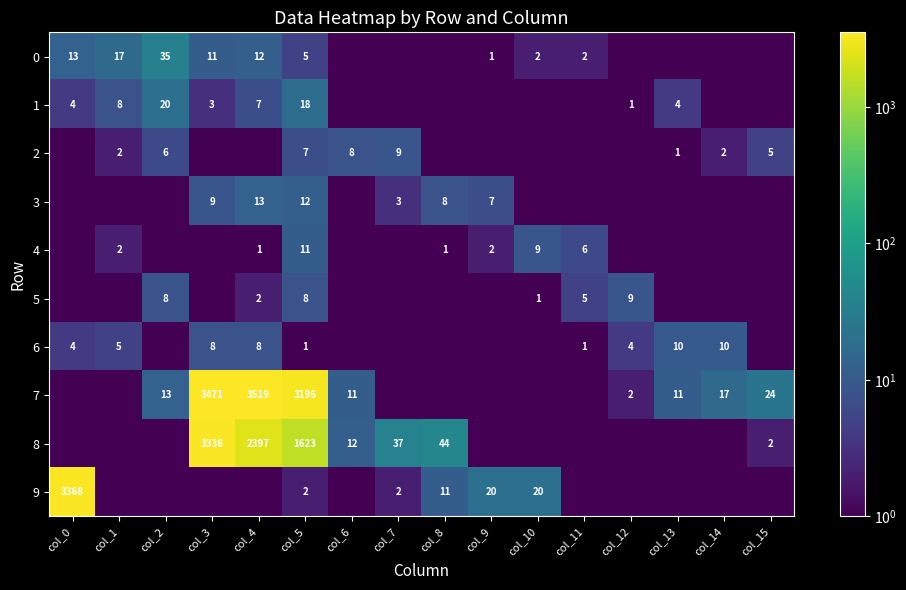

Which category has the lowest value across all series?

col_6